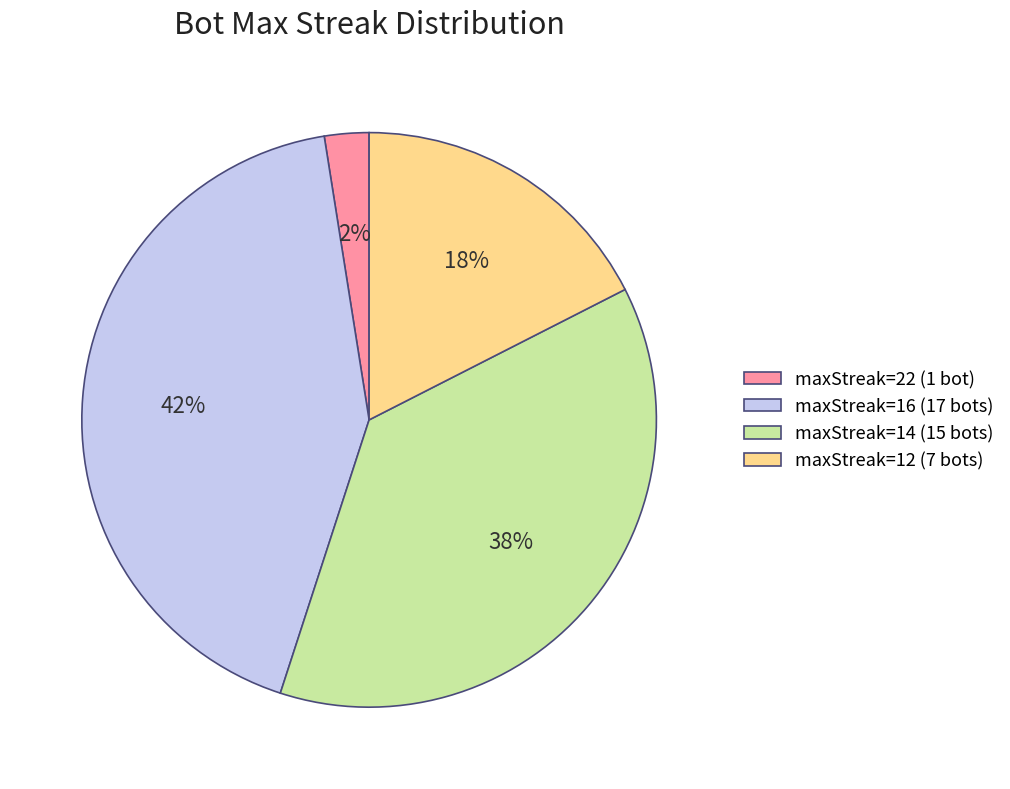

Is there any slice that represents more than half of the pie?

No